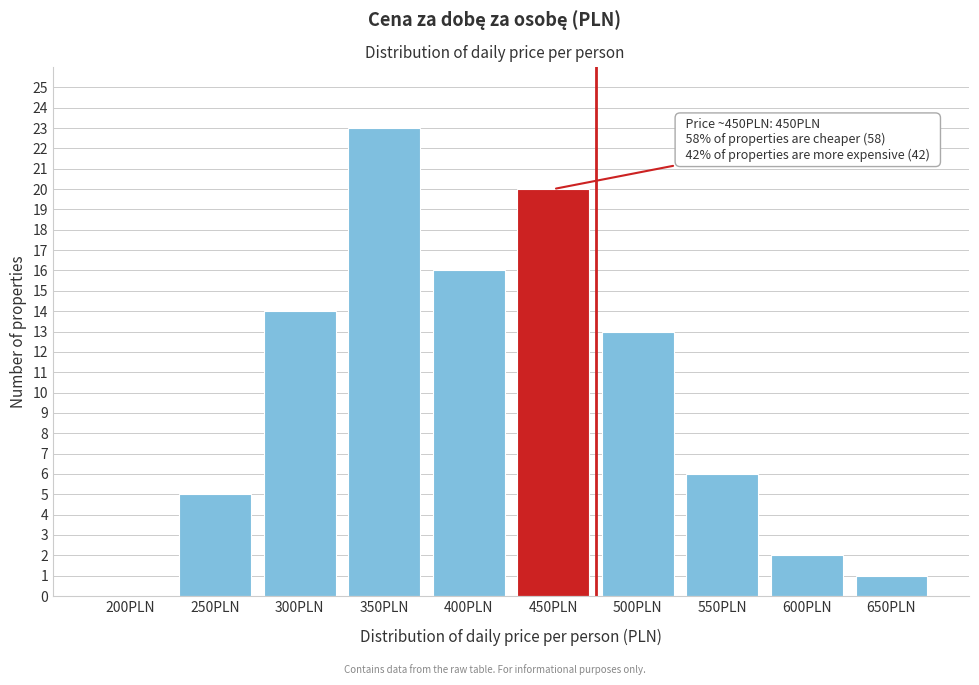

Reading left to right, list all the values displayed in this chart.

200PLN=0	250PLN=5	300PLN=14	350PLN=23	400PLN=16	450PLN=20	500PLN=13	550PLN=6	600PLN=2	650PLN=1